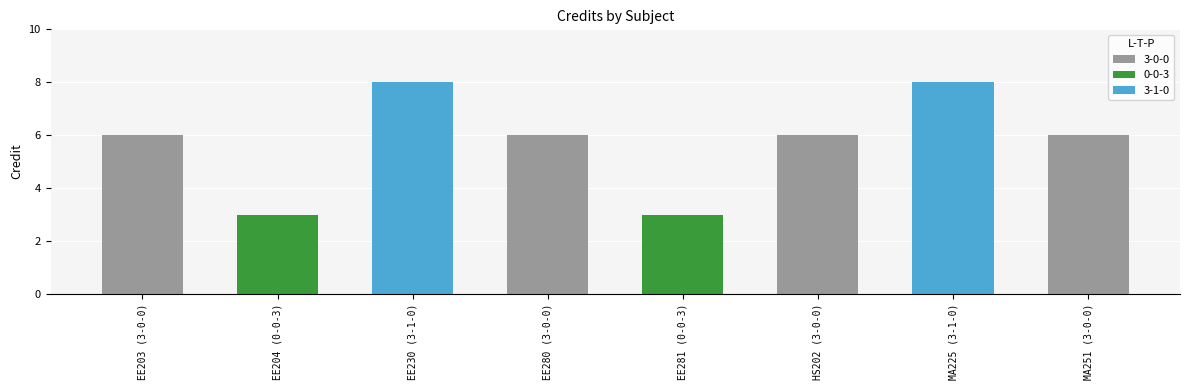

Reading left to right, extract all data points from this chart.

6	3	8	6	3	6	8	6